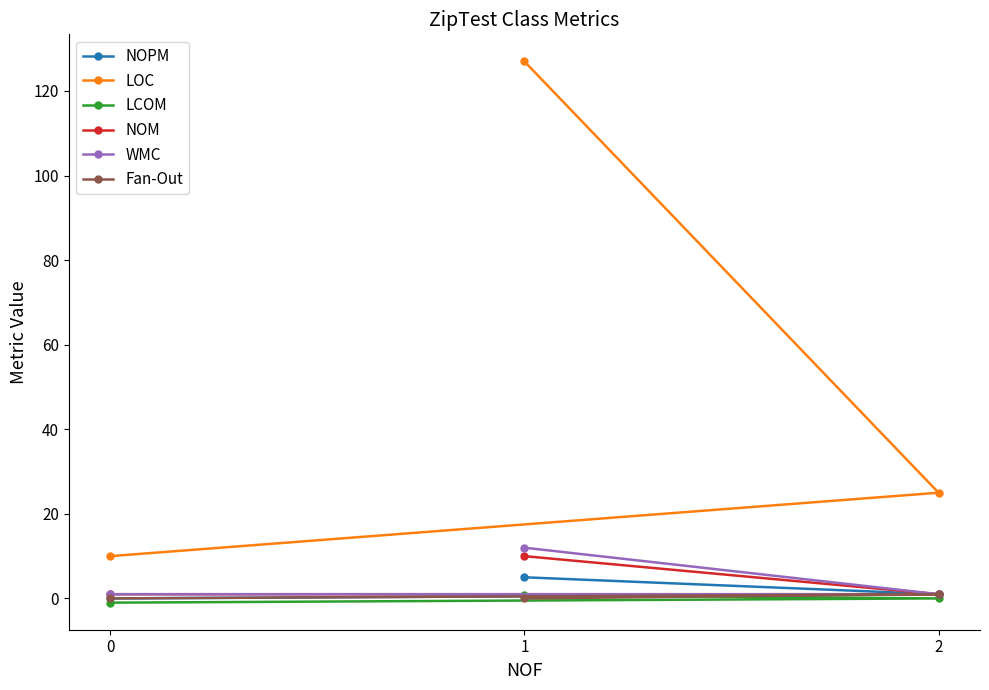

Reading left to right, extract all data points from this chart.

NOPM: 0=0.0	1=5.0	2=1.0
LOC: 0=10.0	1=127.0	2=25.0
LCOM: 0=-1.0	1=0.8	2=0.0
NOM: 0=1.0	1=10.0	2=1.0
WMC: 0=1.0	1=12.0	2=1.0
Fan-Out: 0=0.0	1=0.0	2=1.0